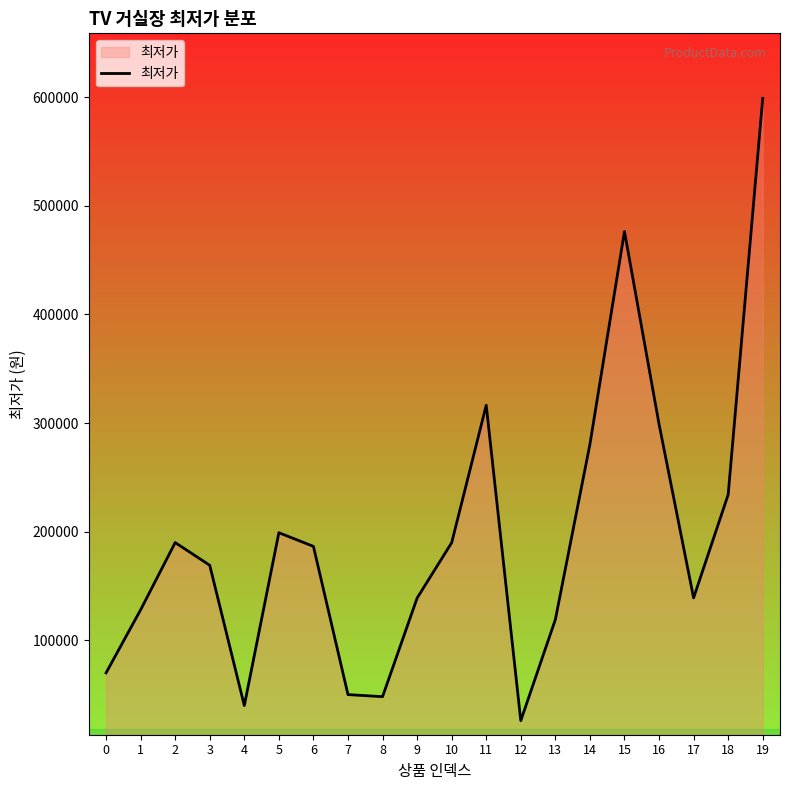

The chart shows a value of 49900 at 7. True or false?

True